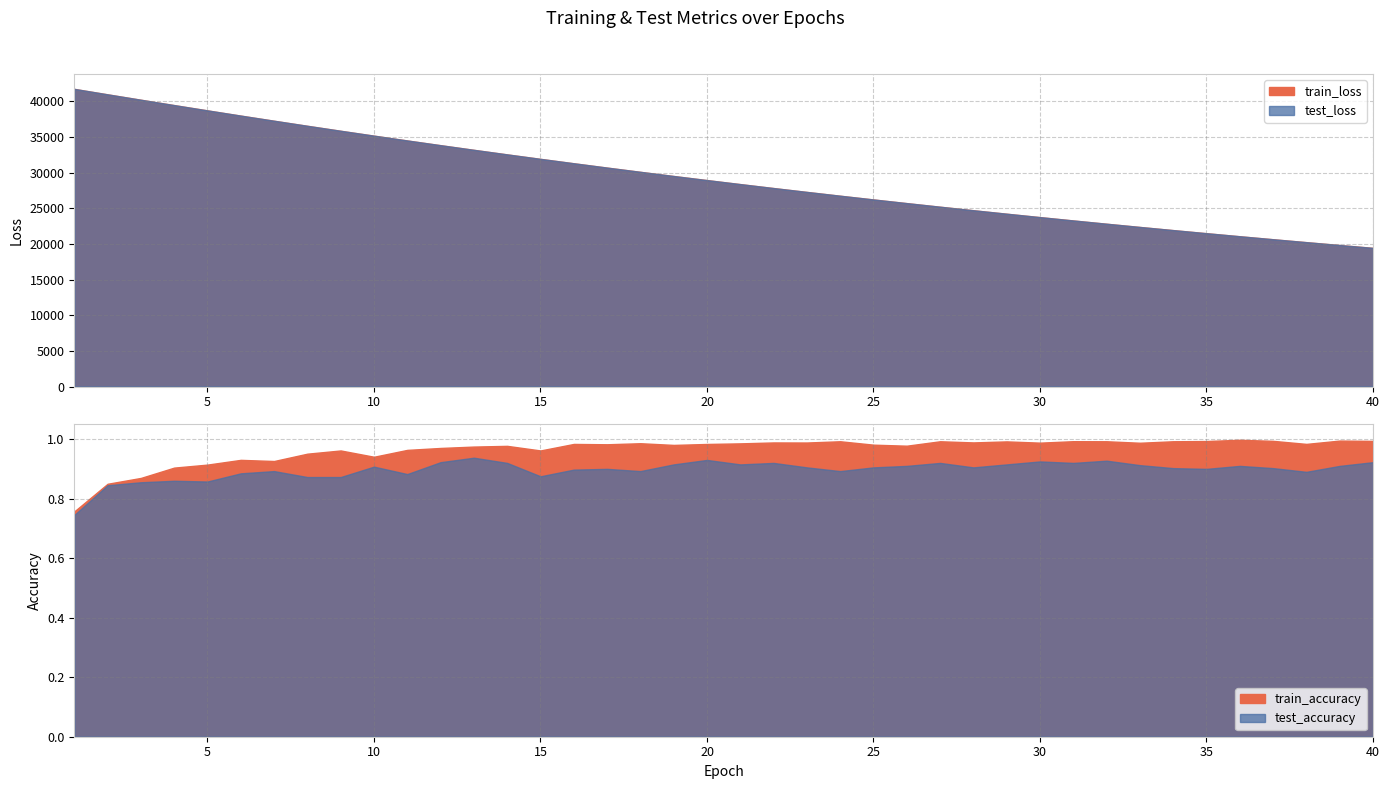

Is the value of train_loss at 17 greater than the value of train_accuracy at 1?

Yes